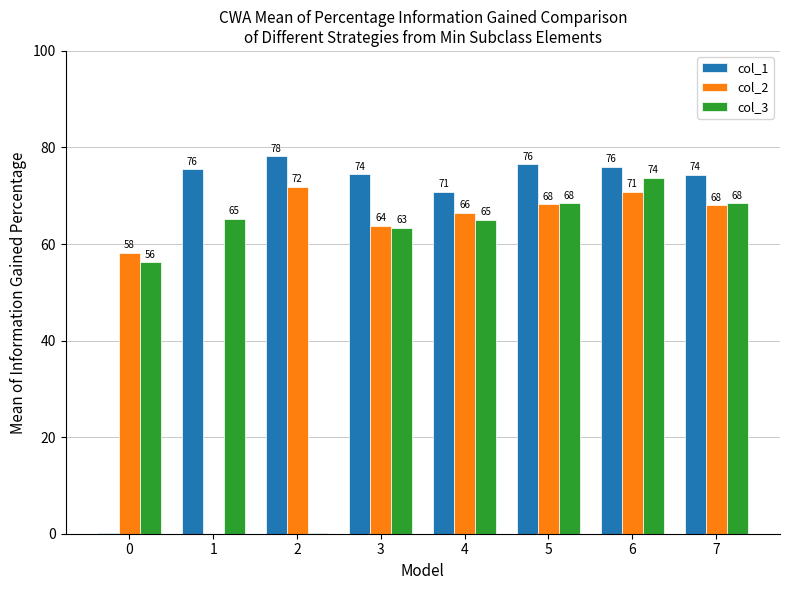

Which series has the largest total across all categories?

col_1